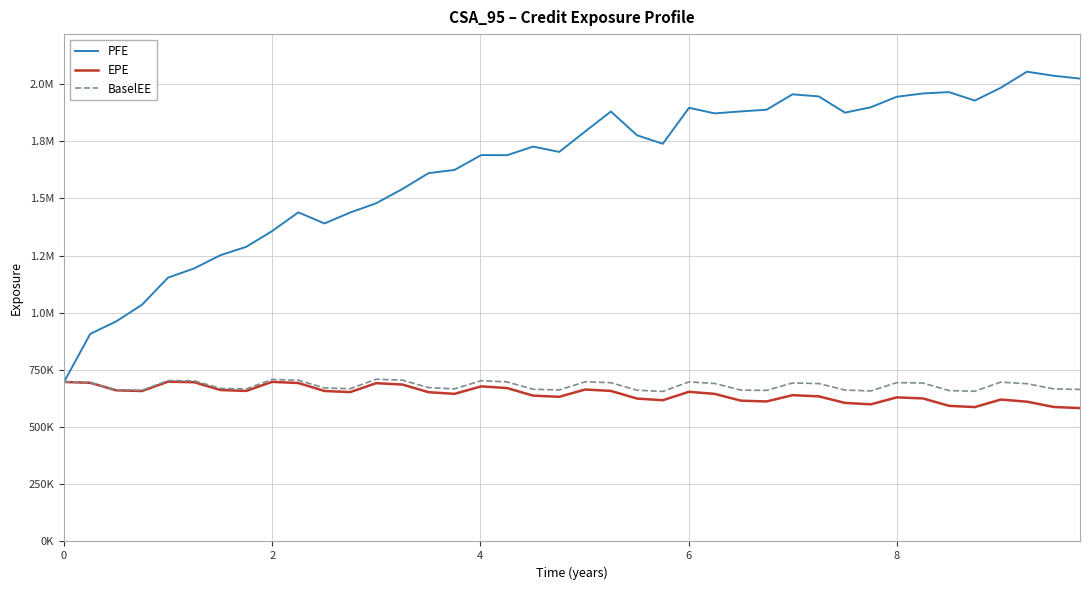

How many interior local peaks does the PFE series have?

8